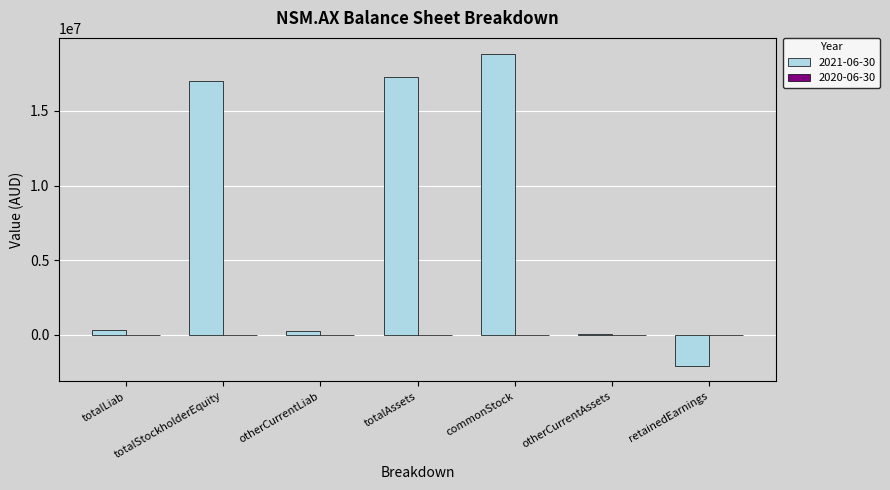

What is the sum of all 2021-06-30 values?

51626280